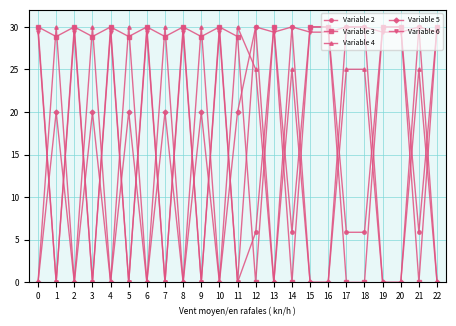

What is the difference between the highest and lowest values at 1?

30.0